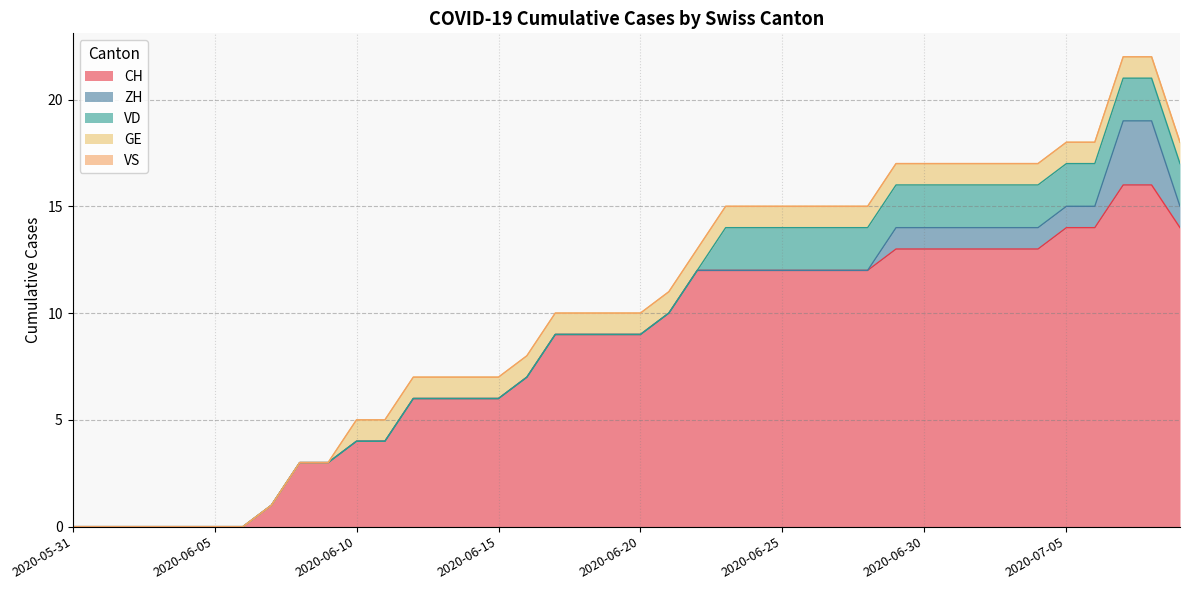

Which label corresponds to the smallest value in the chart?

2020-05-31